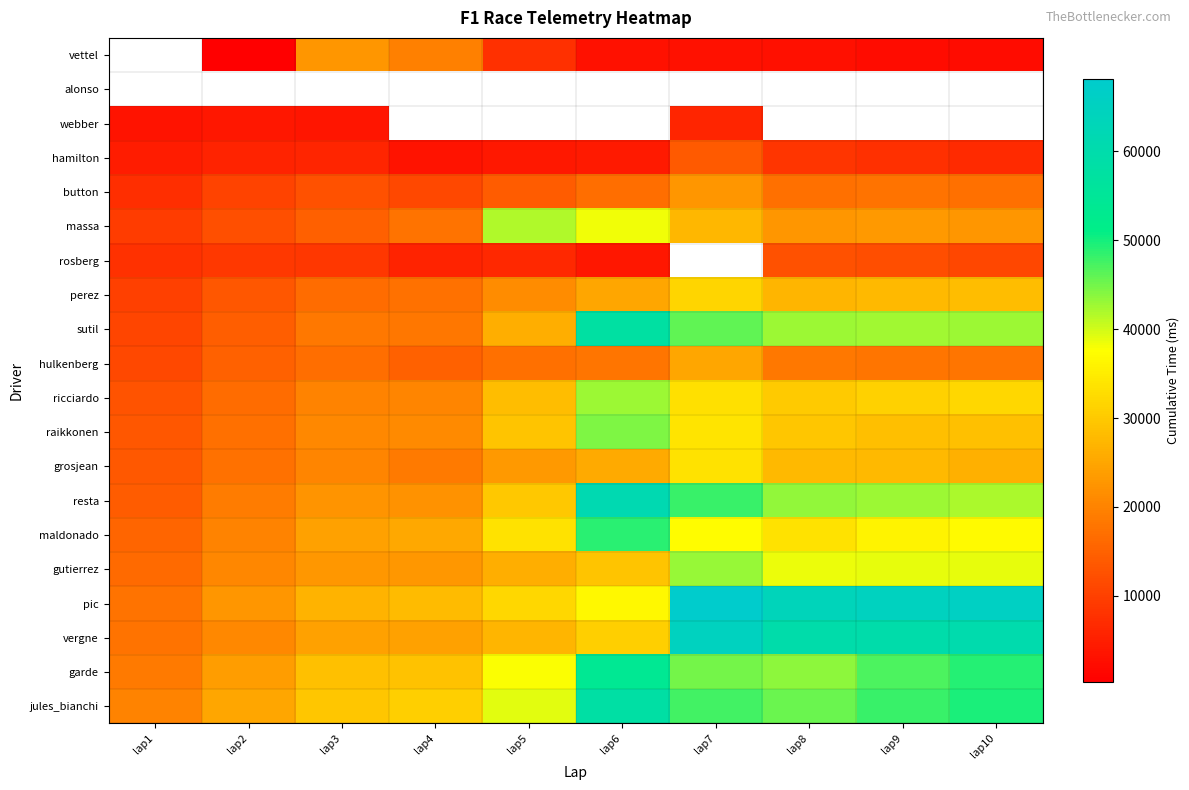

What is the minimum value for resta?

14129.0